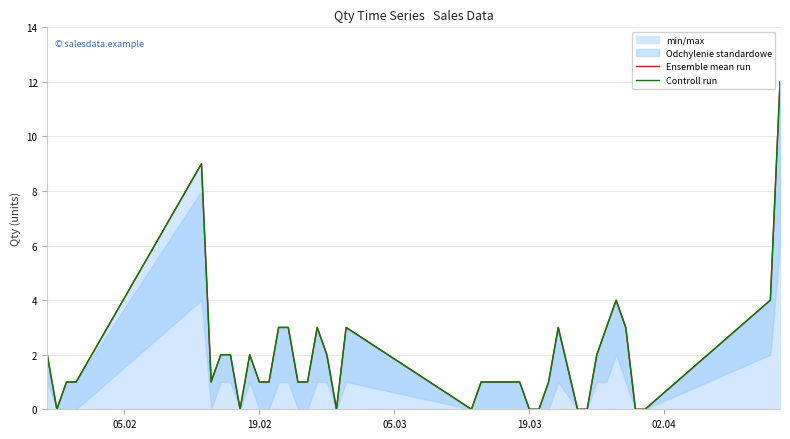

Rank the series by their maximum value, from highest to lowest.

Ensemble mean run, Controll run